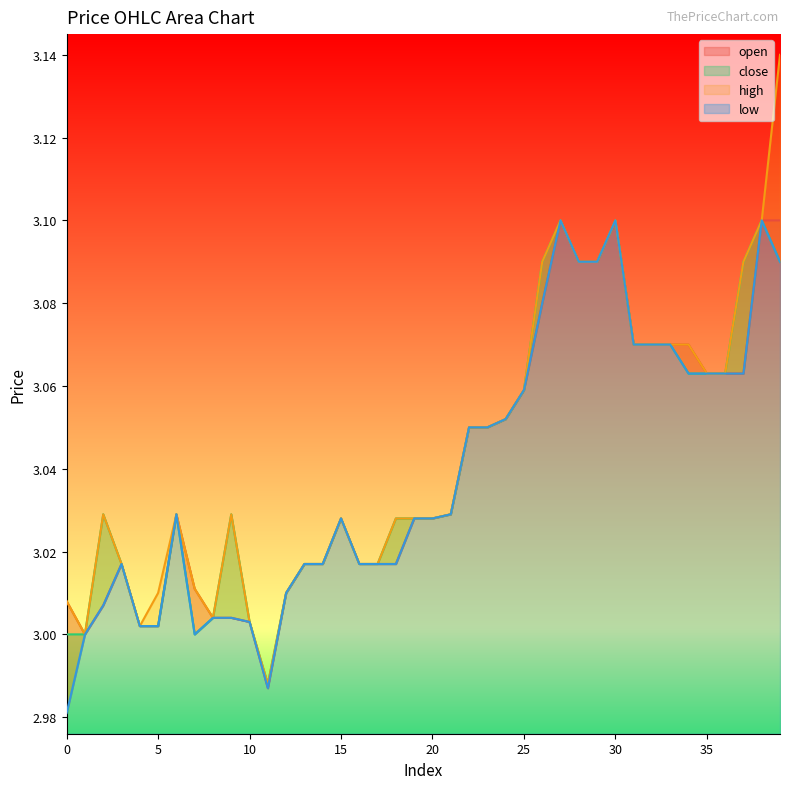

What is the sum of the open values at 28 and 23?

6.1